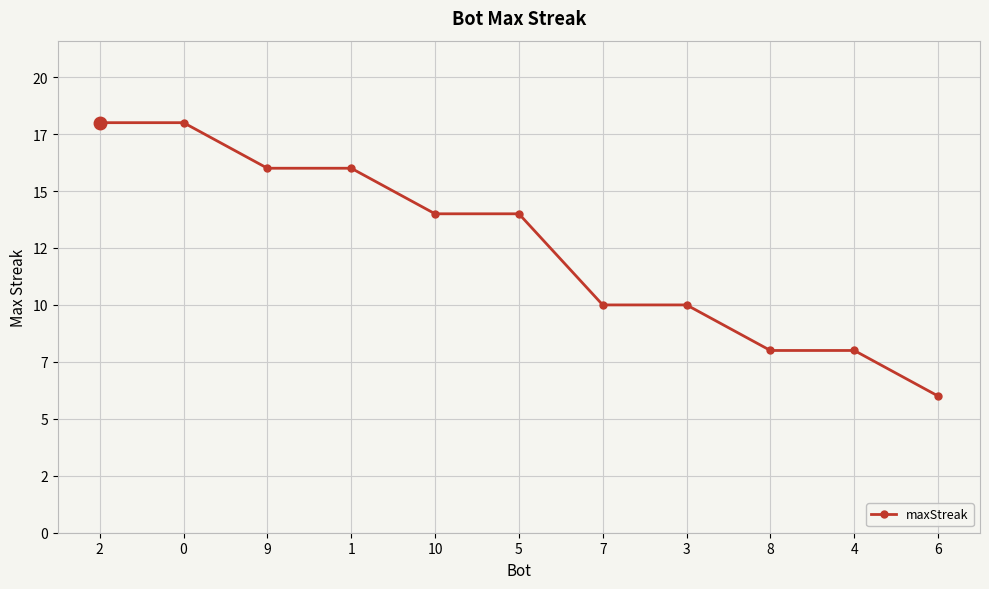

Reading left to right, list all the values displayed in this chart.

18	18	16	16	14	14	10	10	8	8	6